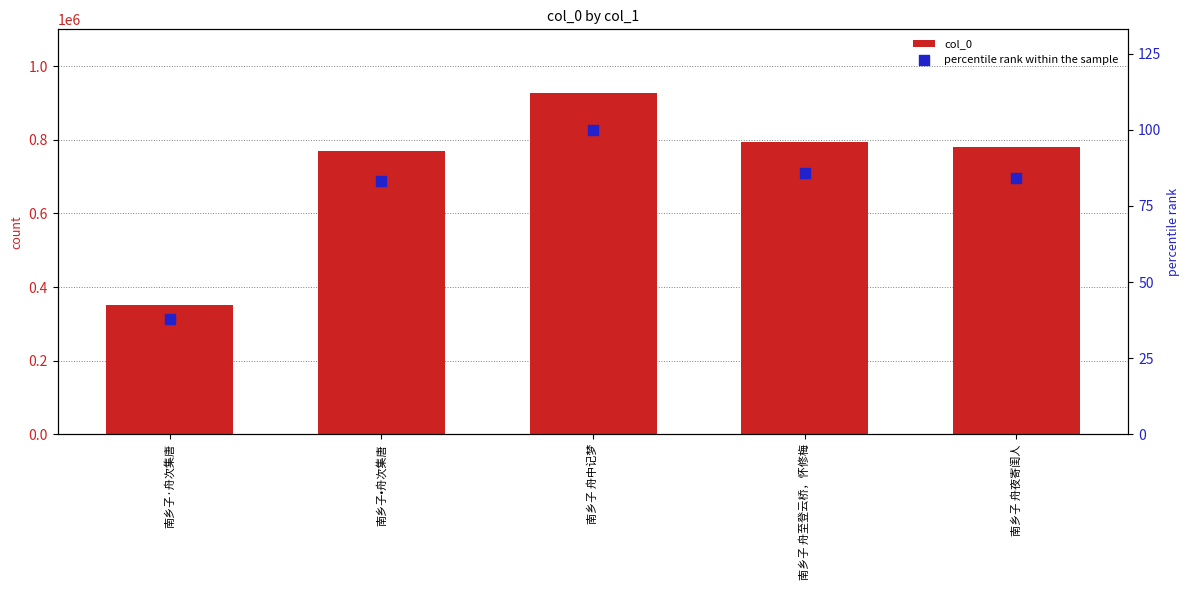

At how many categories does at least one series exceed 923779?

1